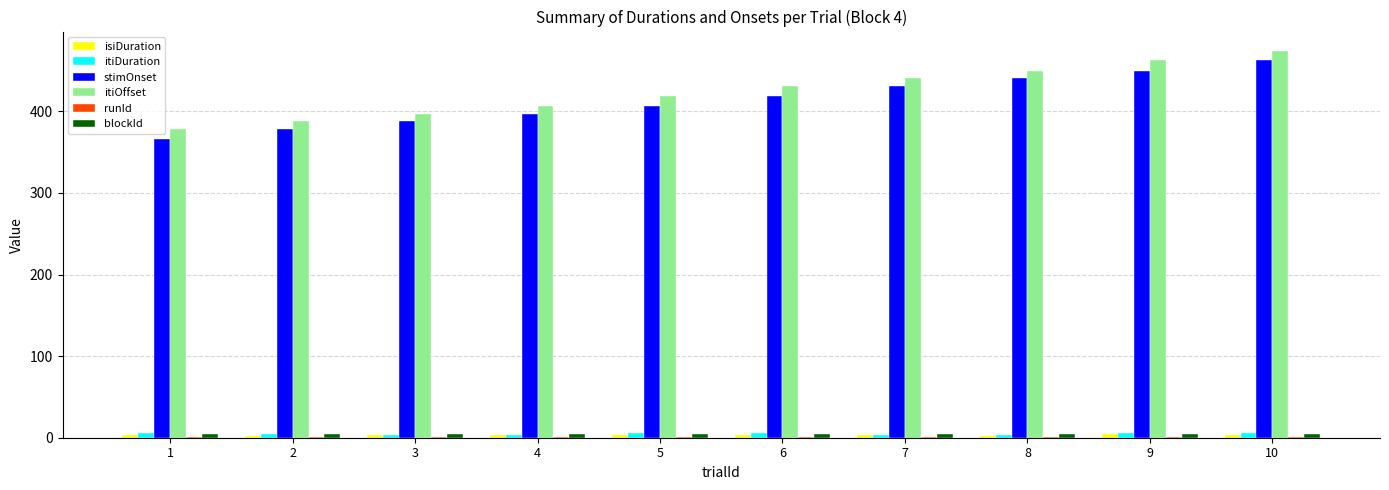

What is the maximum value shown in the chart?

474.0